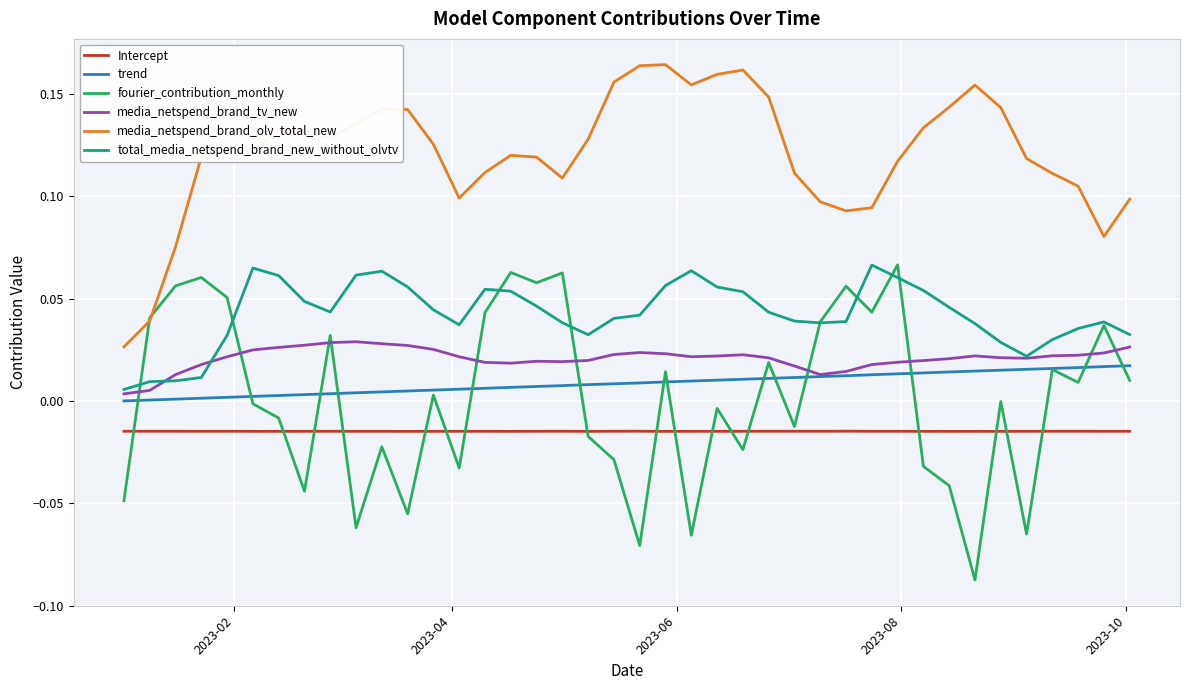

True or false: trend and media_netspend_brand_olv_total_new intersect in this chart.

False